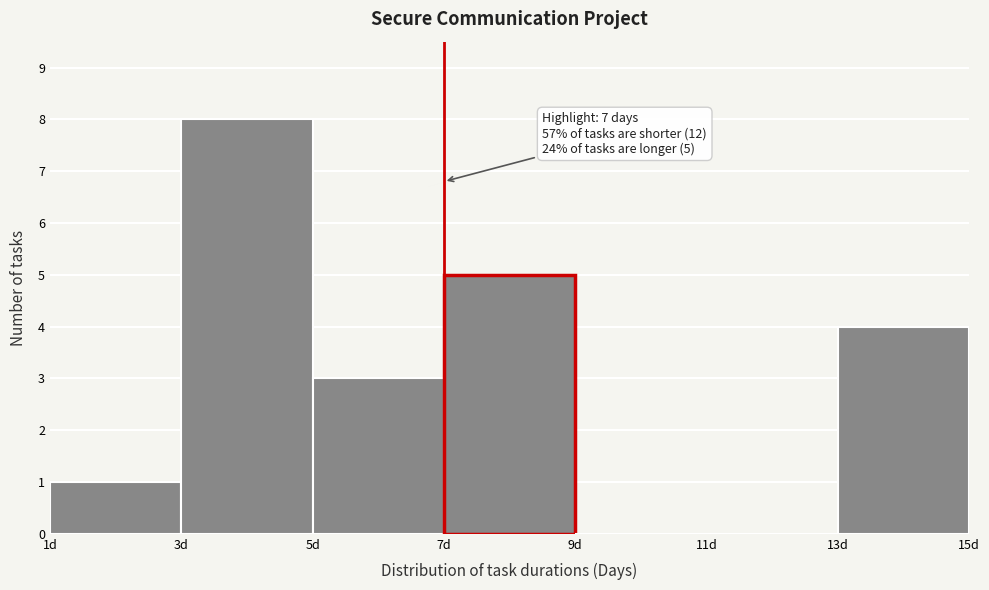

Over which range of the x-axis is the bar tallest?

3 to 5